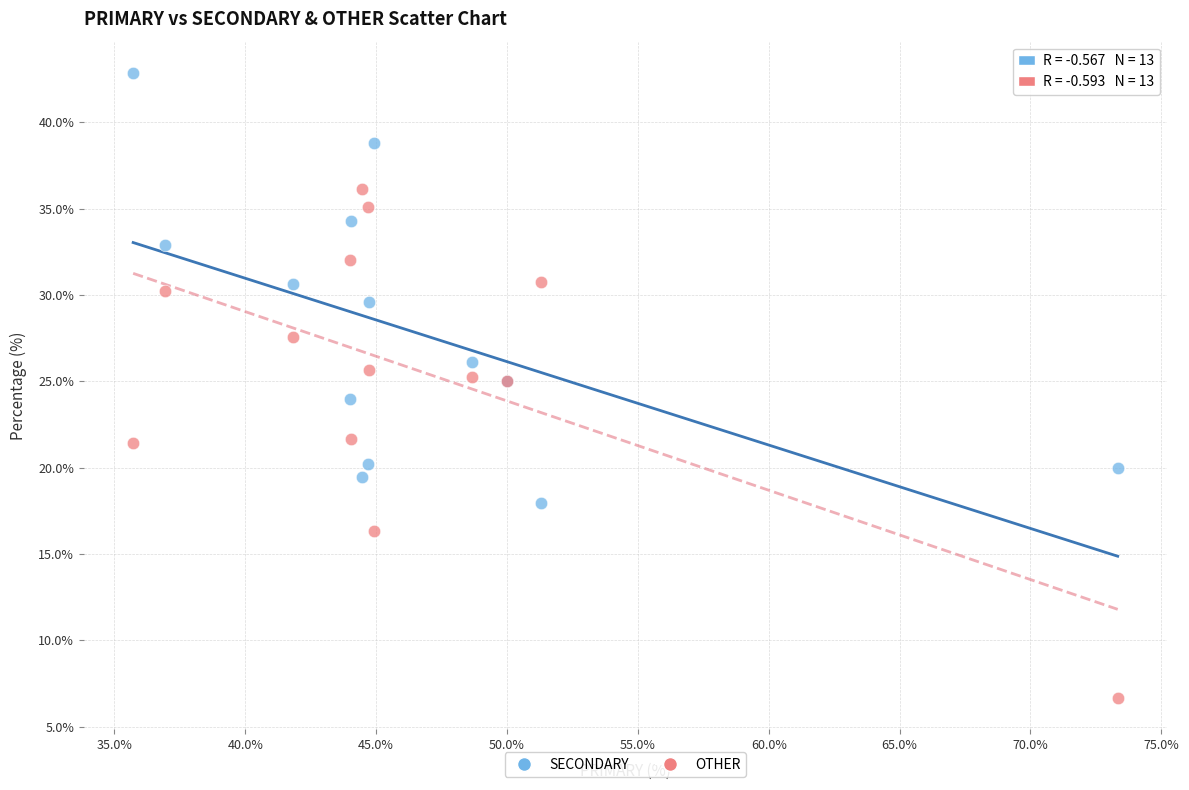

Which series has the widest spread of Y values?

OTHER